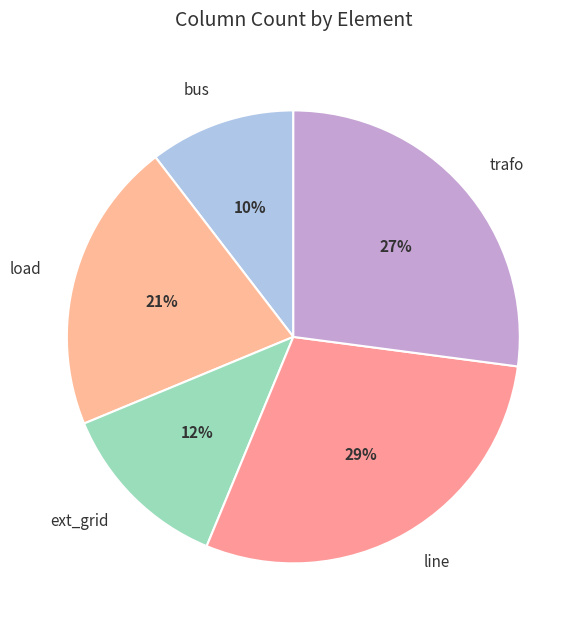

Approximately how many times larger is the value at ext_grid compared to load?

0.6